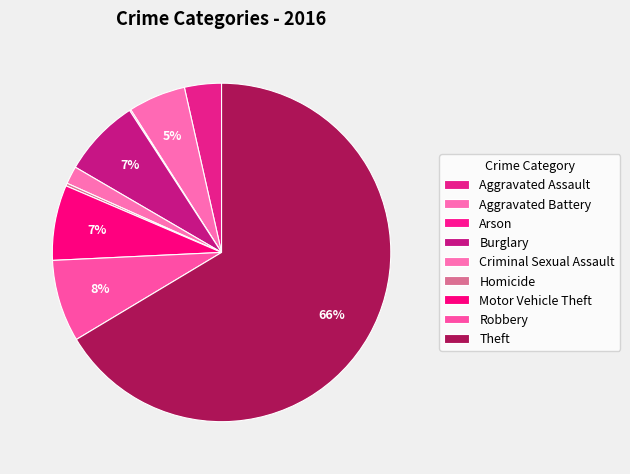

Rank the categories by value from lowest to highest.

Arson, Homicide, Criminal Sexual Assault, Aggravated Assault, Aggravated Battery, Motor Vehicle Theft, Burglary, Robbery, Theft